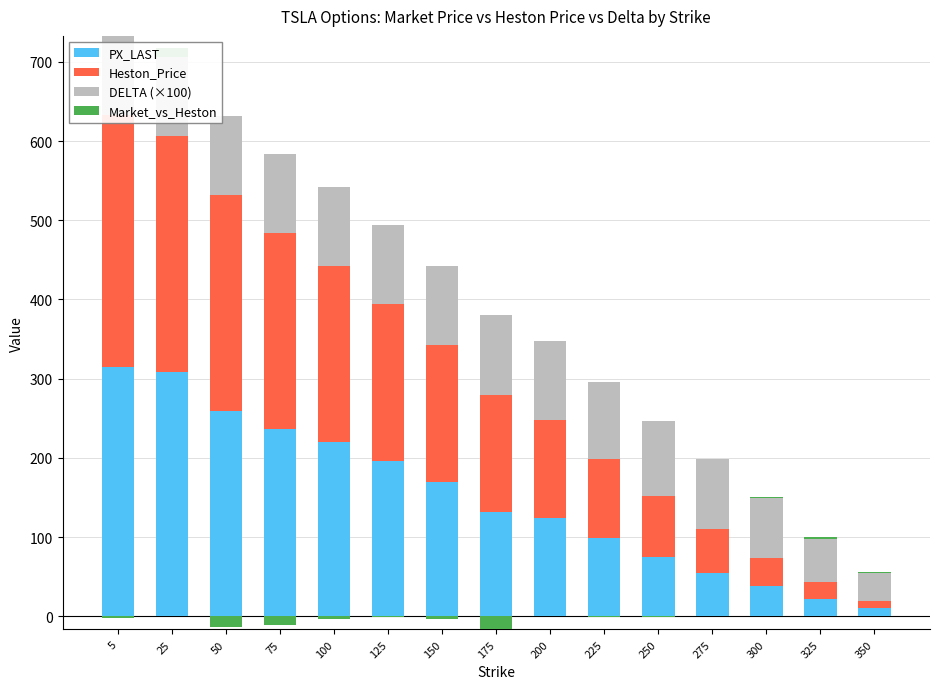

At which label does PX_LAST first exceed 131?

5